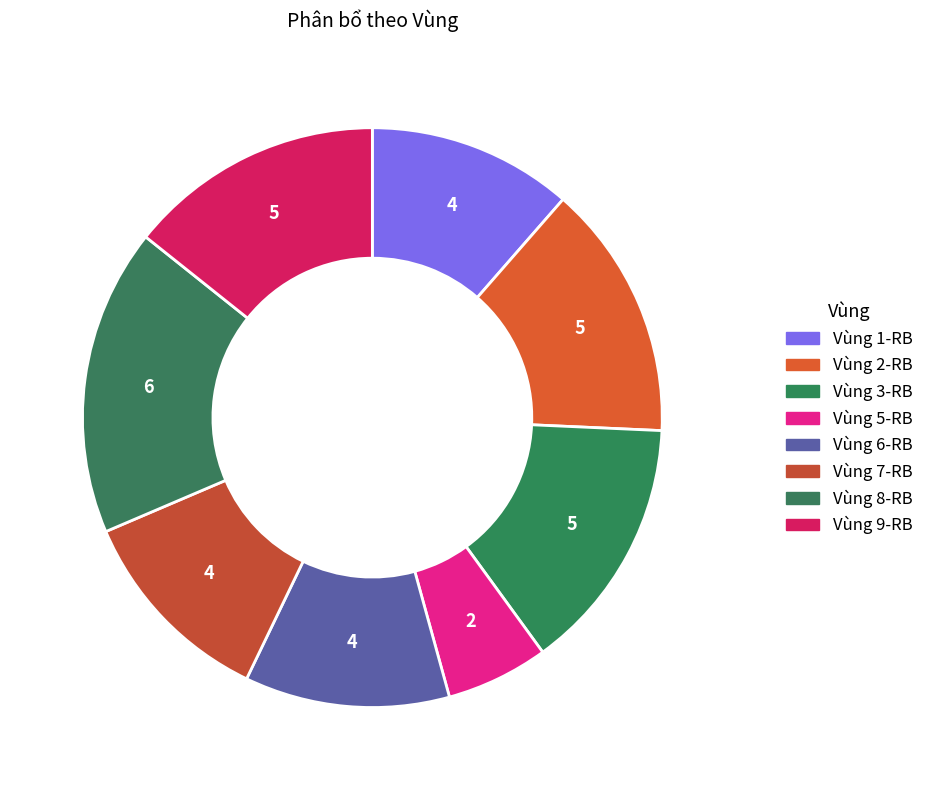

What is the ratio of the value at Vùng 7-RB to the value at Vùng 5-RB?

2.0